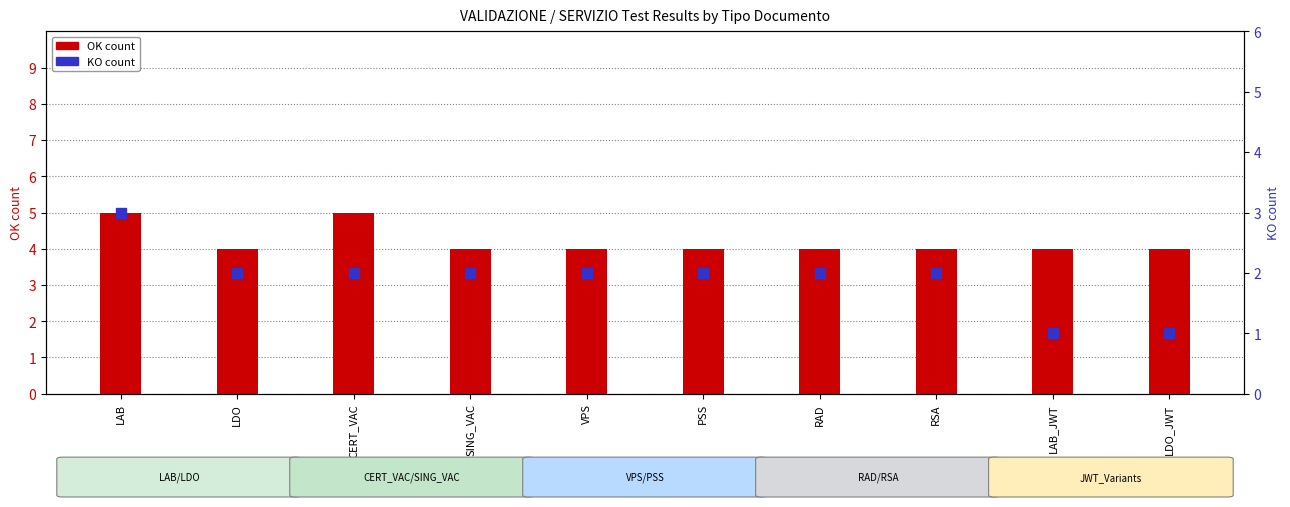

Which series contains the highest Y value?

OK count